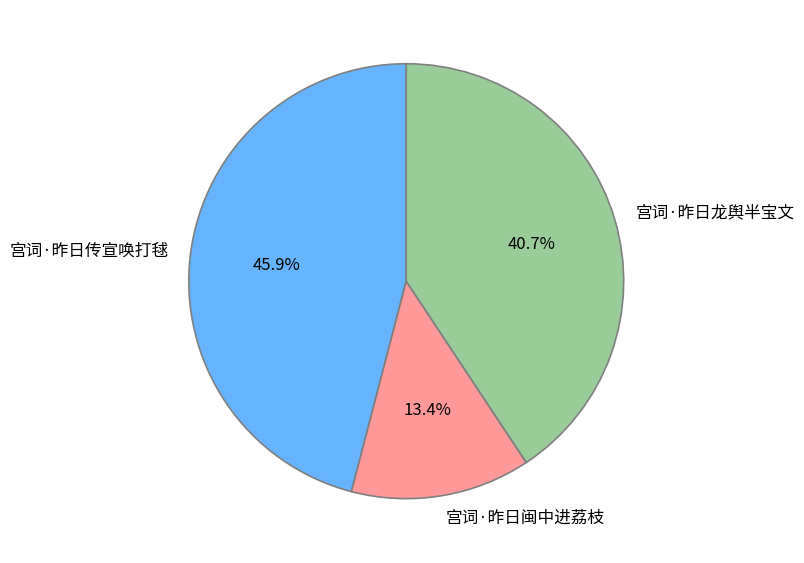

Do 宫词·昨日闽中进荔枝 and 宫词·昨日传宣唤打毬 together represent more than half of the pie?

Yes